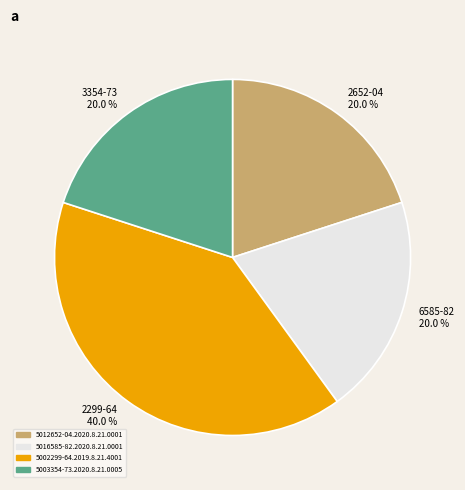

Is there a majority slice in this chart?

No